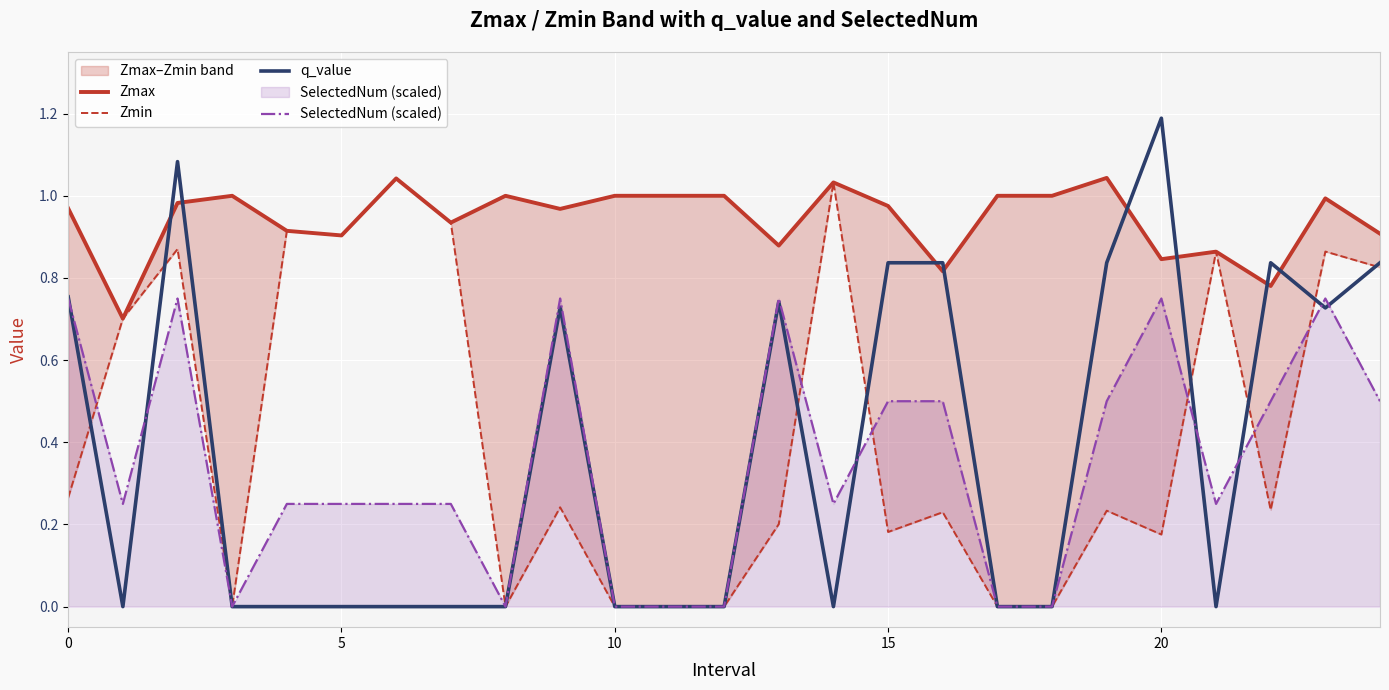

How many intersections are there between q_value and Zmax?

8